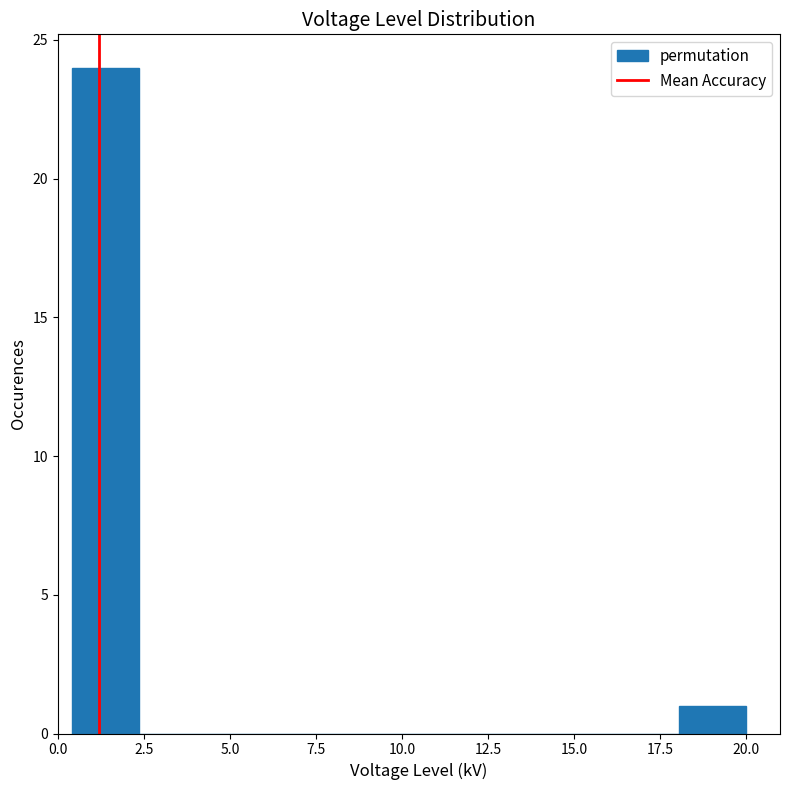

Read against the x-axis, roughly where is the centre of the tallest bar?

1.5